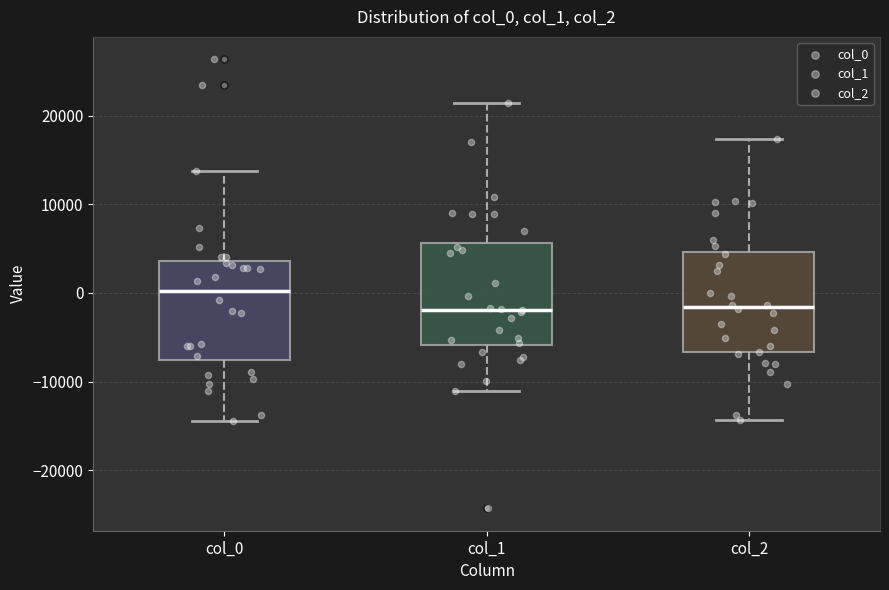

Reading left to right, transcribe this box plot: for each box, give where its median line is, the range the box spans, and where its two whiskers end, as read against the y-axis. The values are not printed on the chart, so give them approximately, as read against the axis.

col_0: median 0, box -8000 to 4000, whiskers -14000 to 14000
col_1: median -2000, box -6000 to 6000, whiskers -11000 to 21000
col_2: median -2000, box -7000 to 5000, whiskers -14000 to 17000